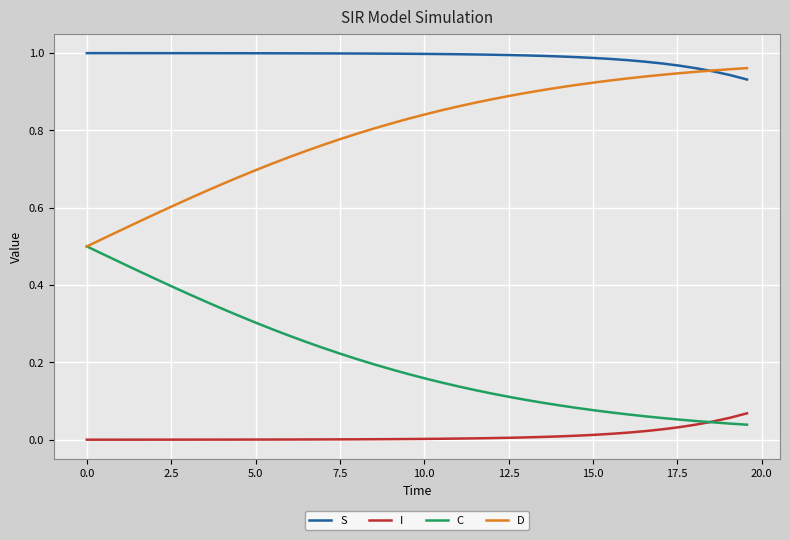

Which series has the largest total across all categories?

S